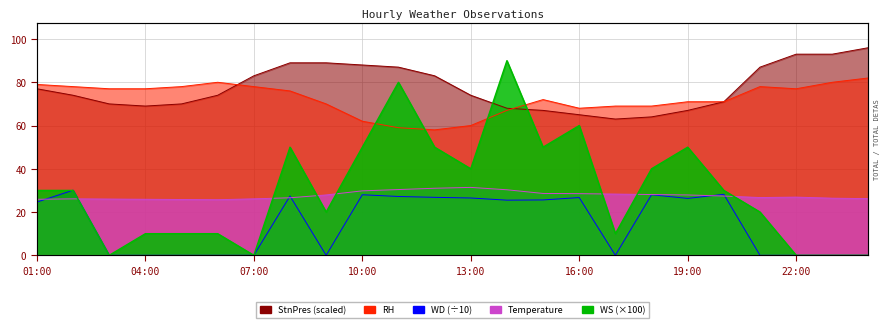

After their last crossing, which series has the higher values: Temperature or WS?

Temperature